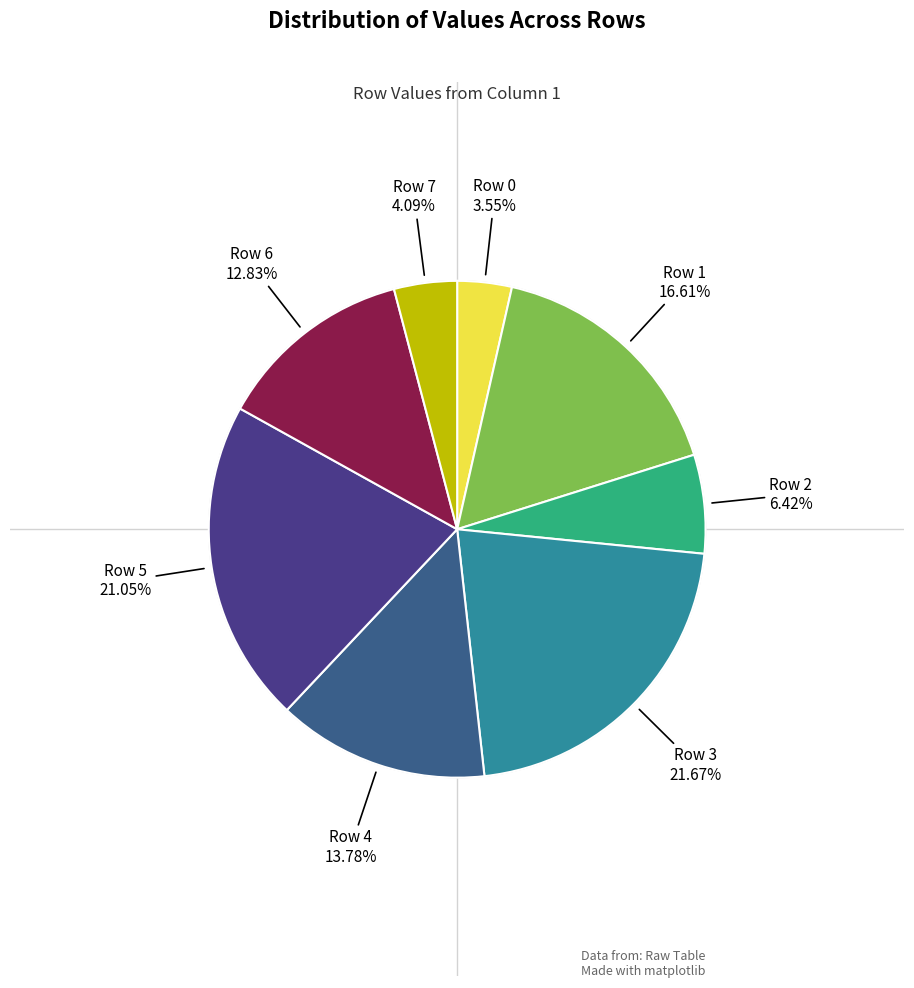

How many segments does this pie chart have?

8